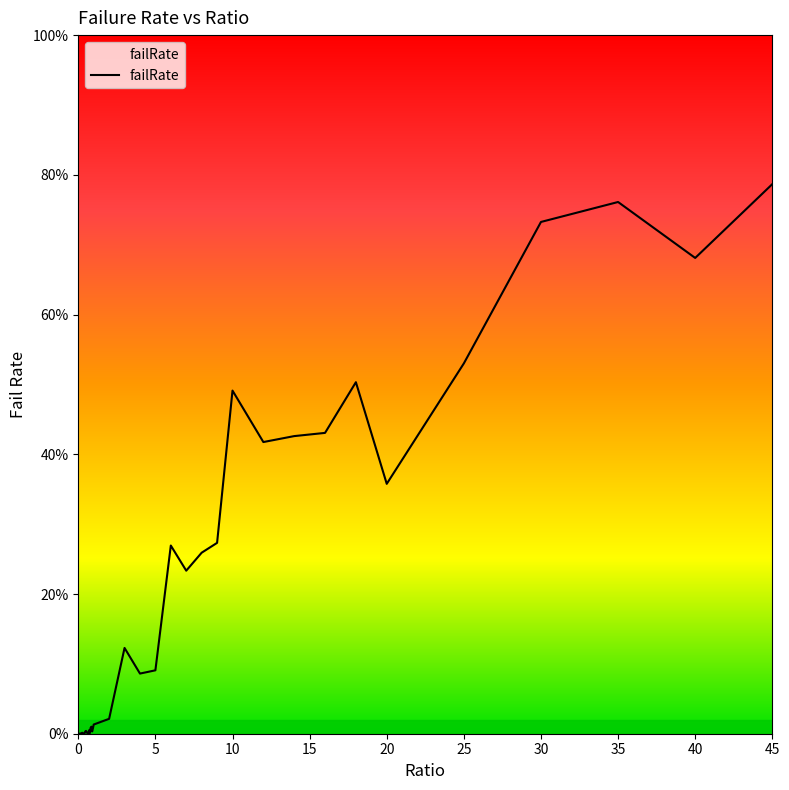

Does the chart have visible grid lines?

No